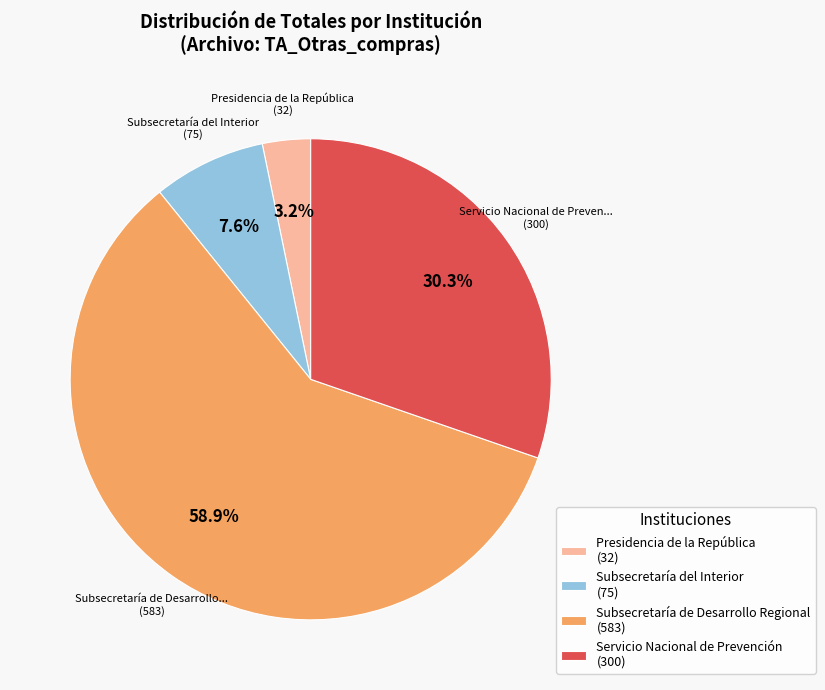

Which slice is the largest?

Subsecretaría de Desarrollo Regional (583)